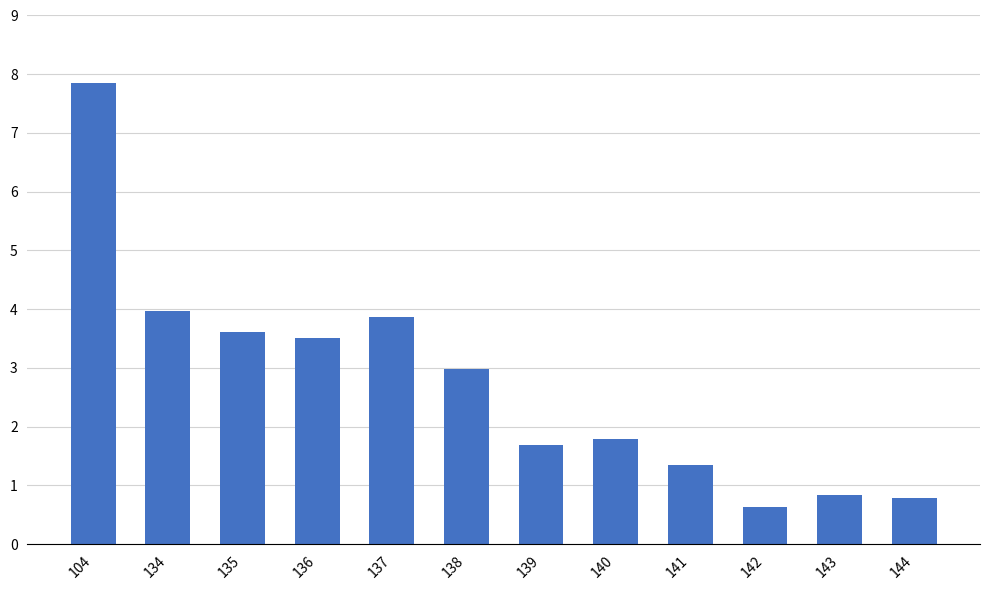

Approximately how many times larger is the value at 134 compared to 140?

2.2